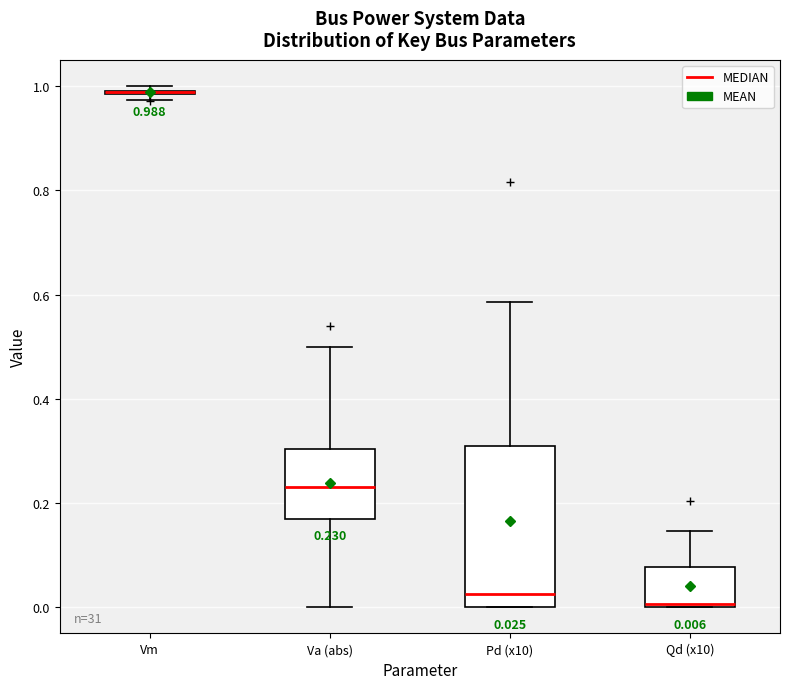

Which box is the tallest, from its lower edge to its upper edge?

Pd (x10)